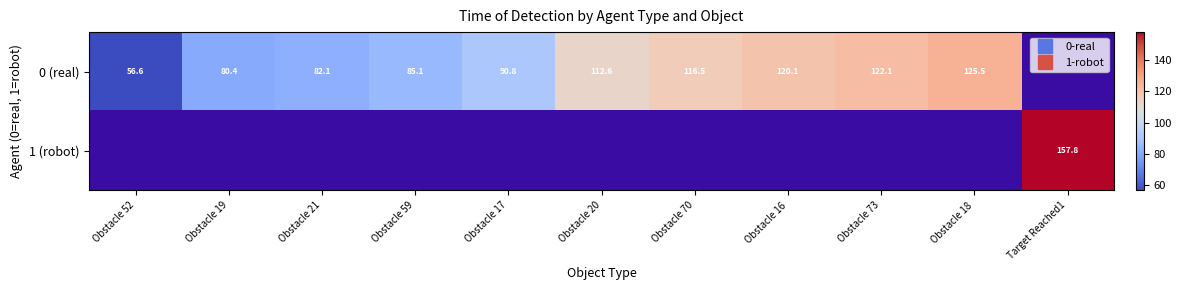

What is the difference between the 0 (real) values at Obstacle 18 and Obstacle 52?

68.9